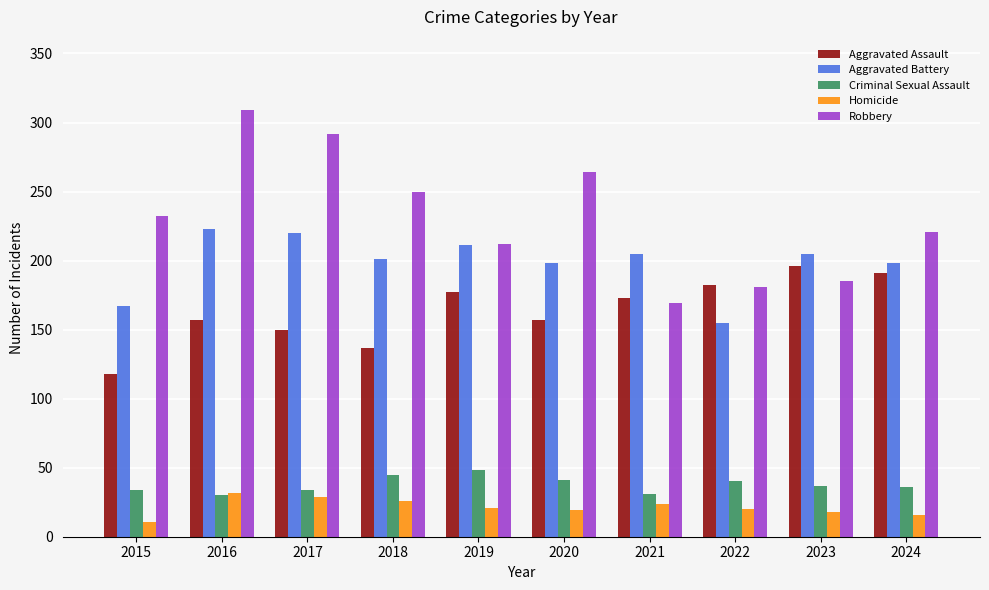

What is the total value across all series at 2022?

578